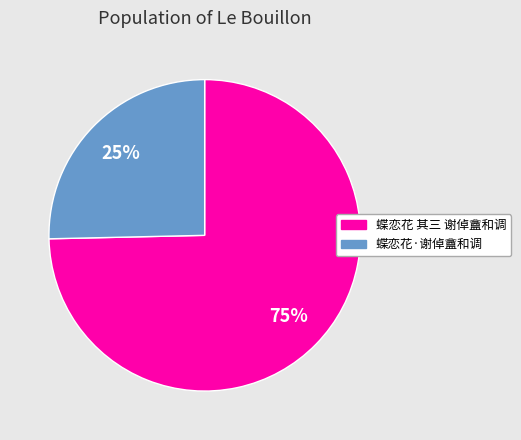

Count the number of slices in the pie.

2